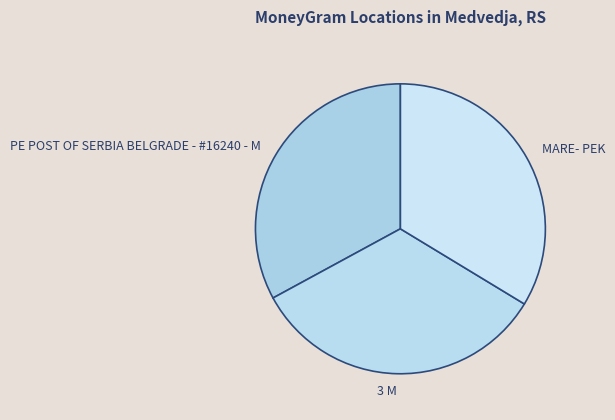

Is the sum of 3 M and PE POST OF SERBIA BELGRADE - #16240 - M greater than half?

Yes